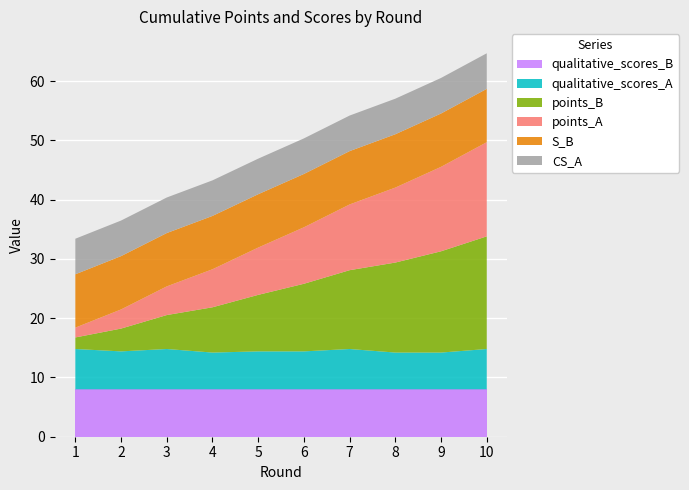

Reading right to left, transcribe all the data shown in this chart.

points_A: 15.9	14.2	12.6	11.1	9.5	8.0	6.4	4.8	3.2	1.7
points_B: 19.0	17.1	15.2	13.3	11.4	9.5	7.6	5.7	3.8	1.9
qualitative_scores_A: 6.8	6.2	6.2	6.8	6.4	6.4	6.2	6.8	6.4	6.8
qualitative_scores_B: 8.0	8.0	8.0	8.0	8.0	8.0	8.0	8.0	8.0	8.0
S_B: 9.0	9.0	9.0	9.0	9.0	9.0	9.0	9.0	9.0	9.0
CS_A: 6.0	6.0	6.0	6.0	6.0	6.0	6.0	6.0	6.0	6.0